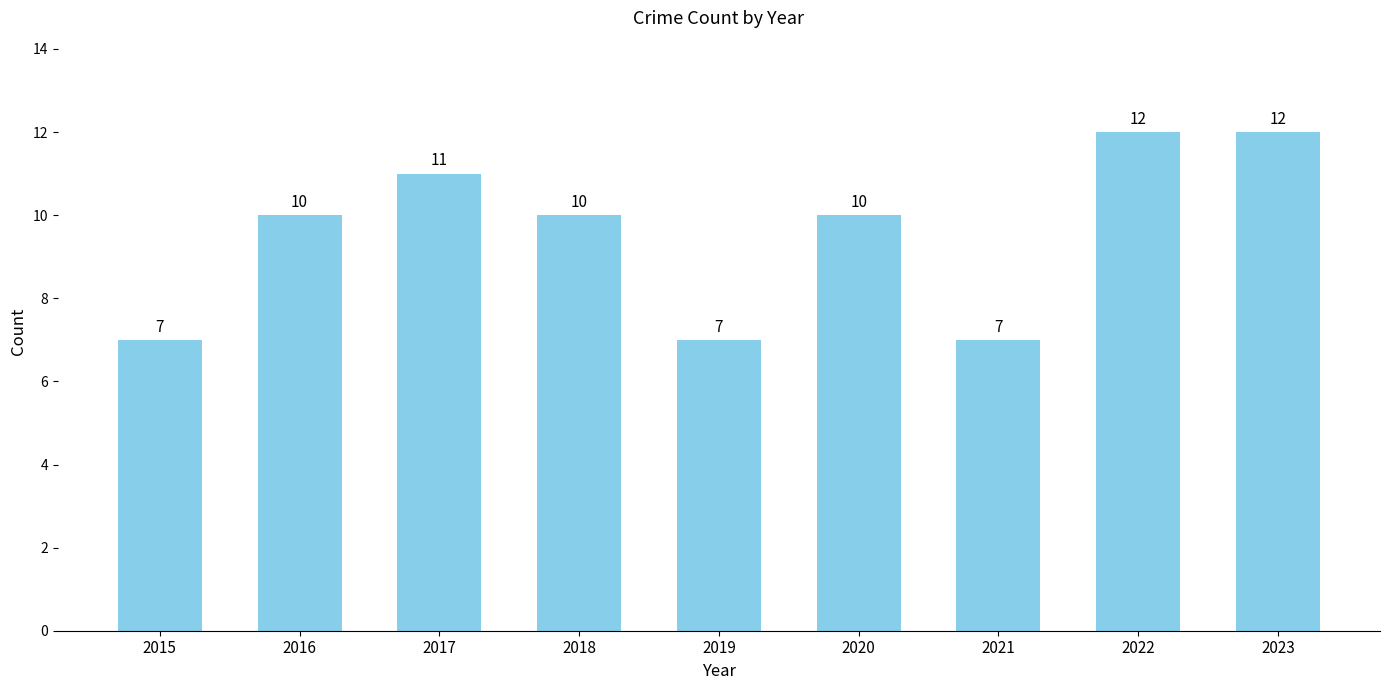

Between 2015 and 2022, which is larger?

2022